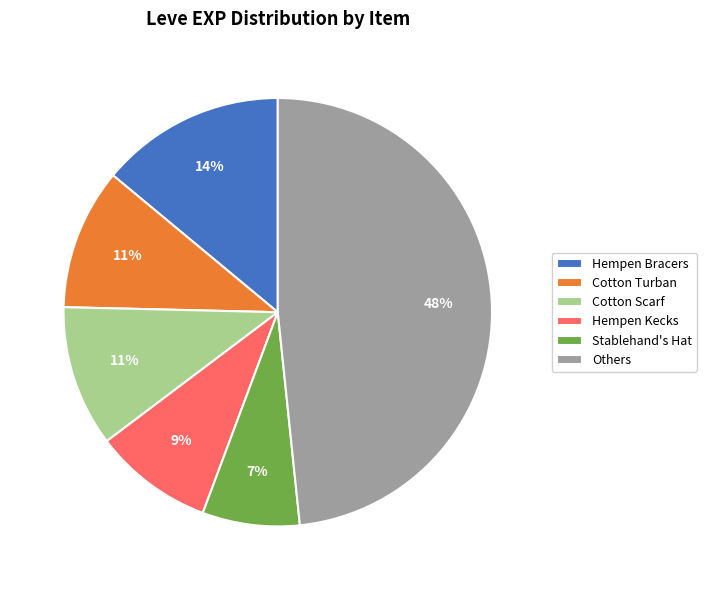

Which slice is the smallest?

Stablehand's Hat